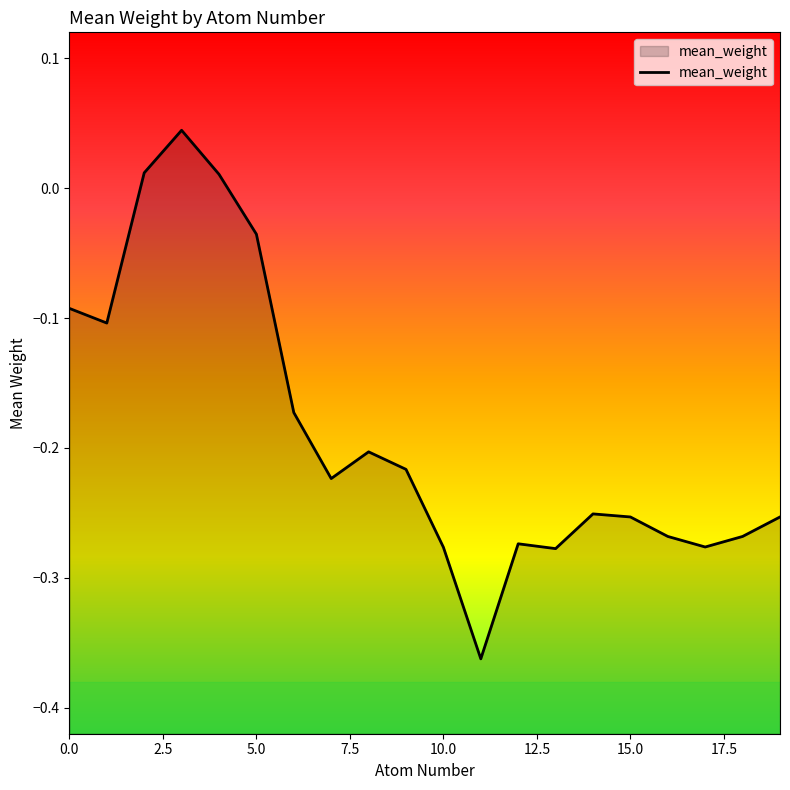

Is it true that the value at 12 is -0.4?

False